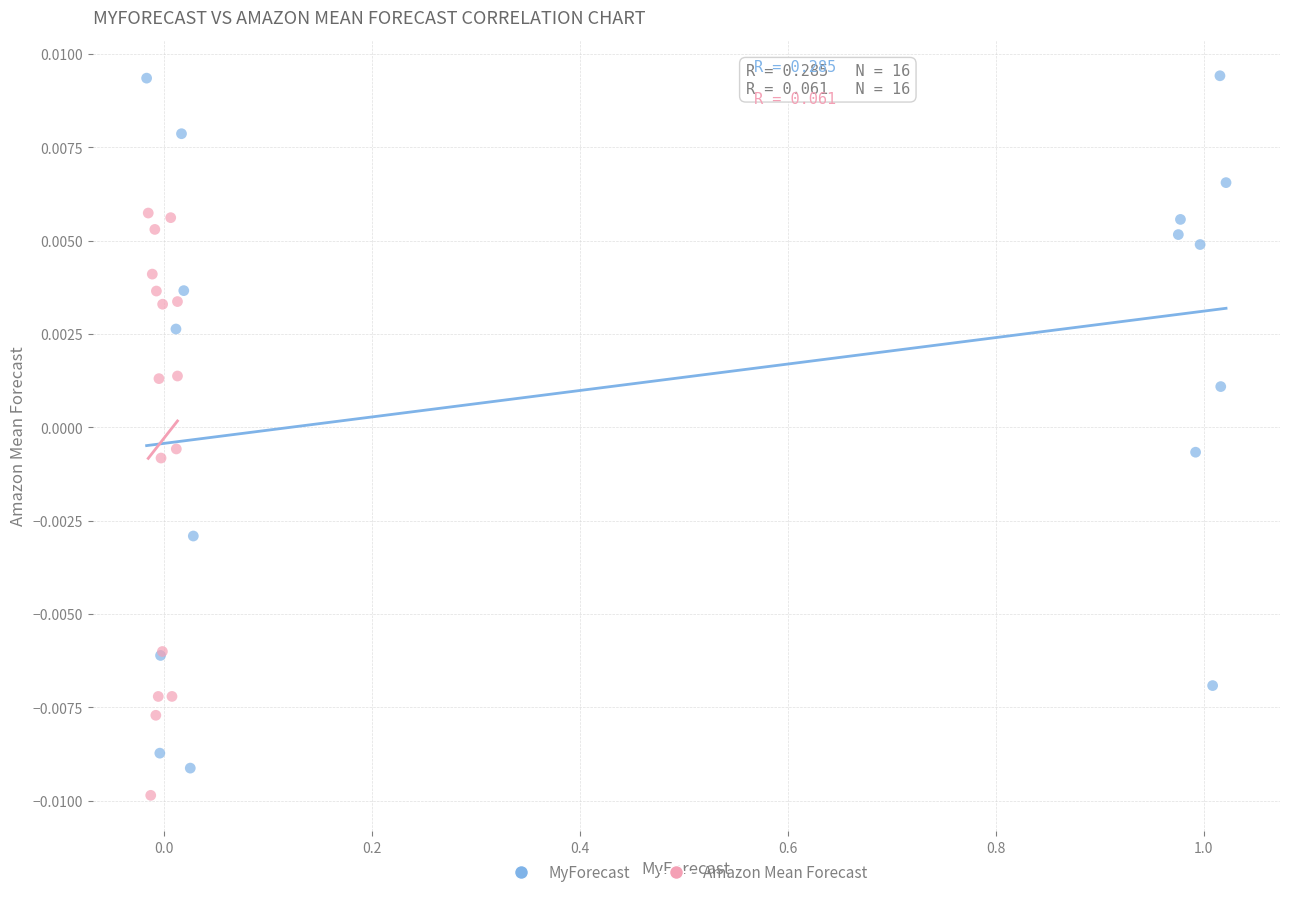

What are all the series names shown in the legend?

MyForecast, Amazon Mean Forecast